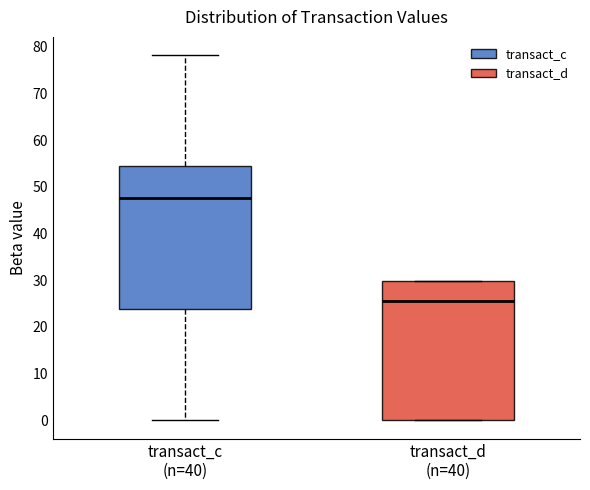

Reading left to right, transcribe this box plot: for each box, give where its median line is, the range the box spans, and where its two whiskers end, as read against the y-axis. The values are not printed on the chart, so give them approximately, as read against the axis.

transact_c (n=40): median 48, box 24 to 54, whiskers 0 to 78
transact_d (n=40): median 26, box 0 to 30, whiskers 0 to 30